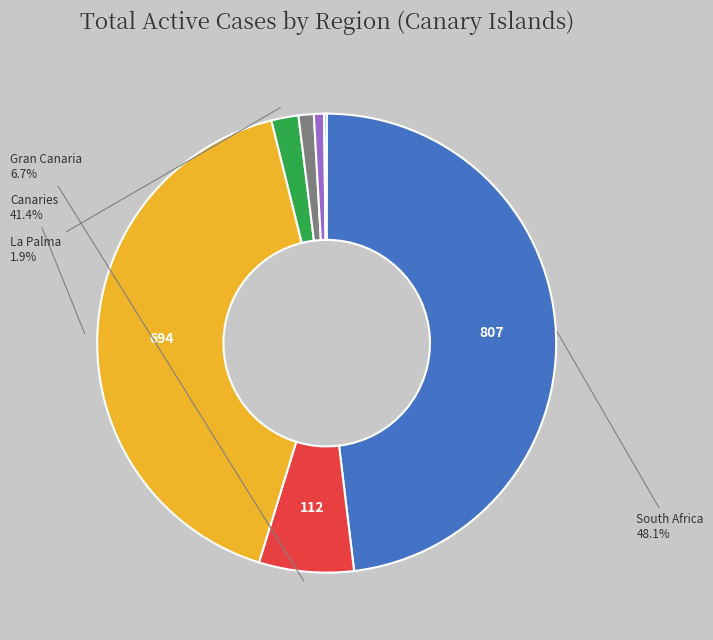

Does any single category account for the majority?

No